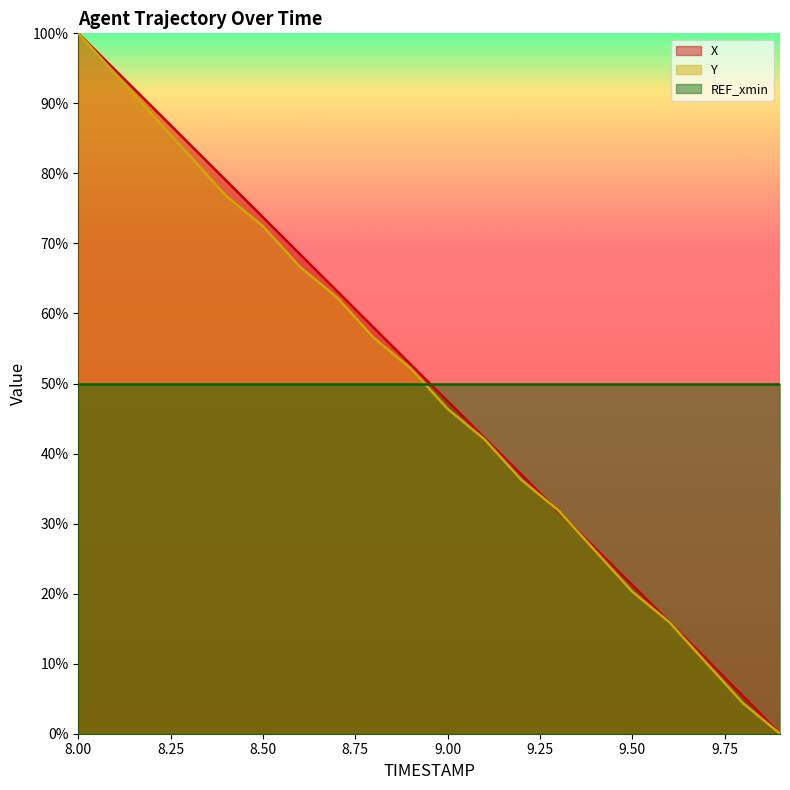

How many intersections are there between Y and X?

2